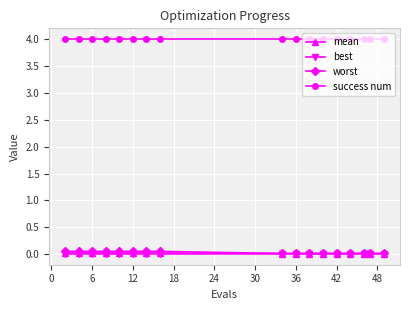

Does the chart have visible grid lines?

Yes